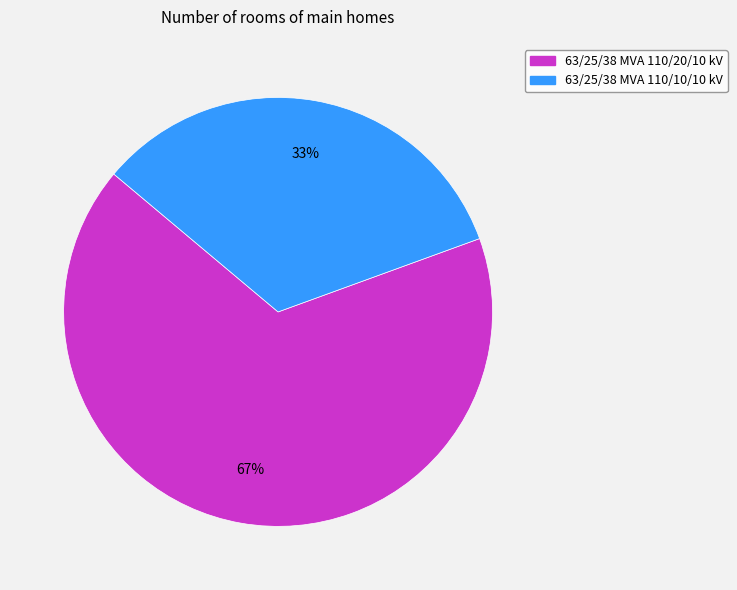

Rank the categories by value from lowest to highest.

63/25/38 MVA 110/10/10 kV, 63/25/38 MVA 110/20/10 kV